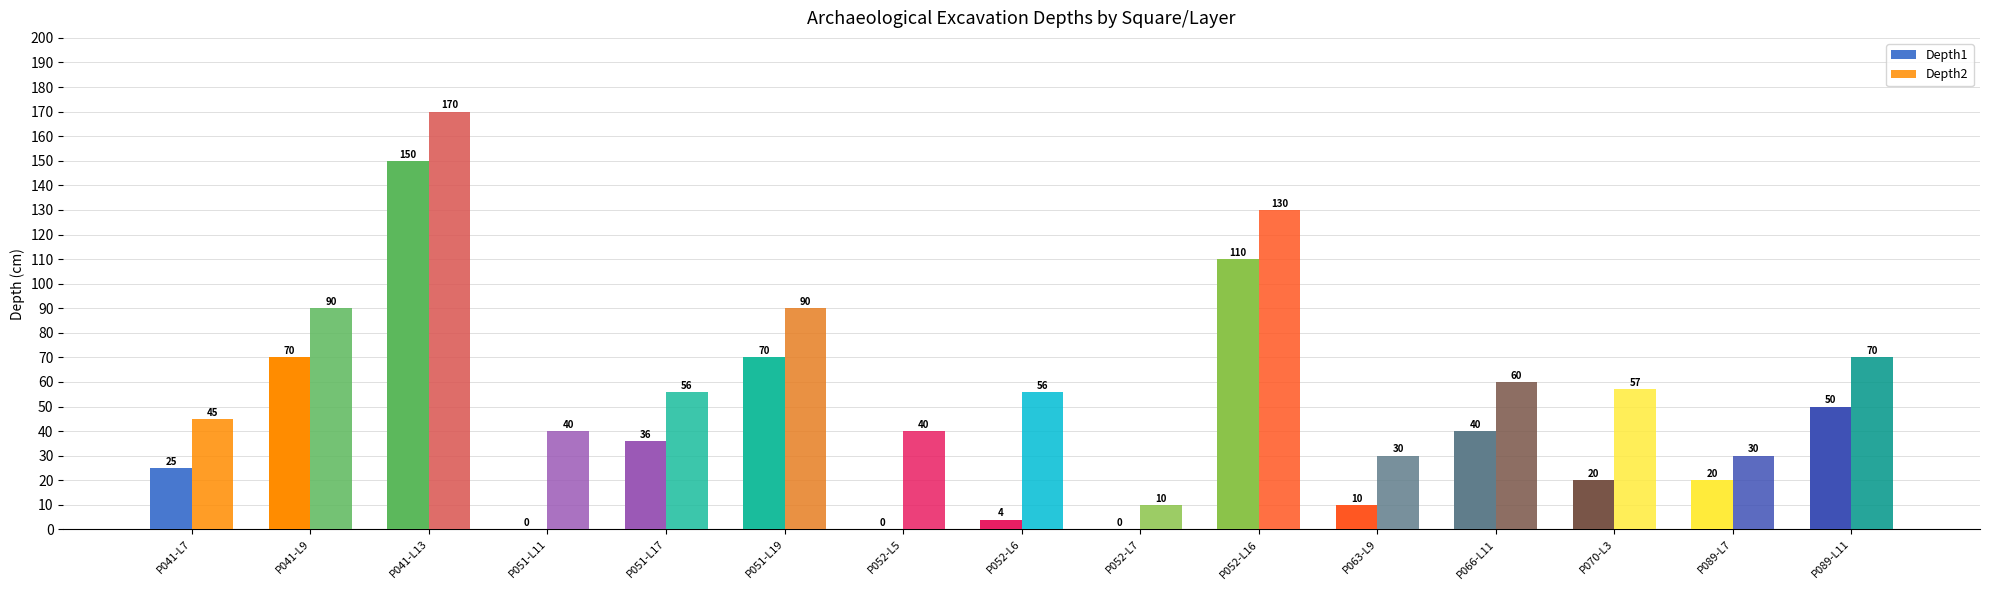

The value of Depth2 at P051-L17 is 56. True or false?

True